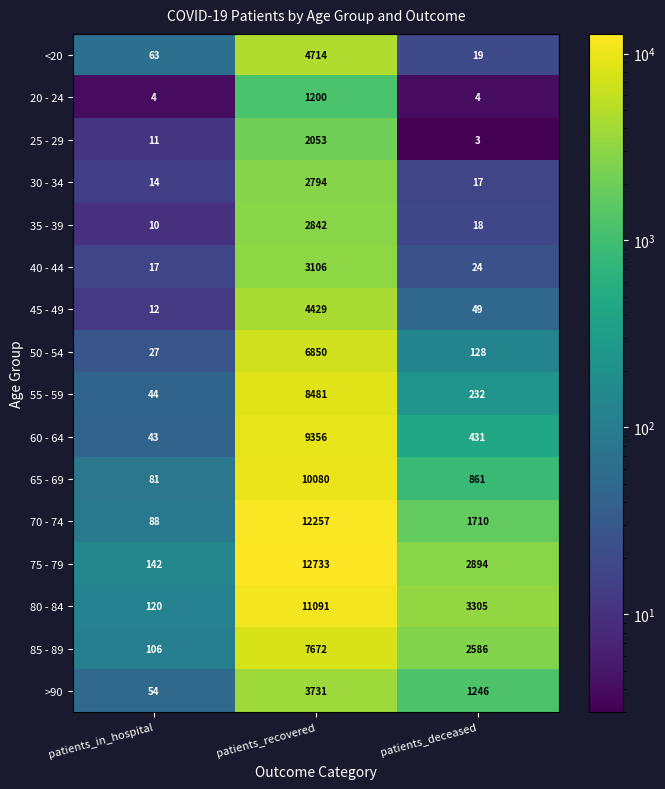

True or false: 80 - 84 has a value of 208 at patients_in_hospital.

False